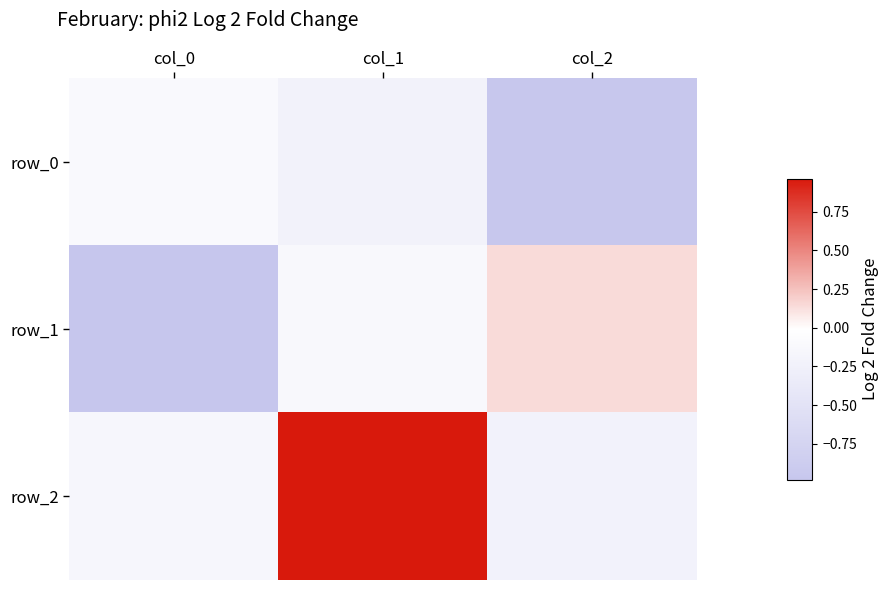

Rank the series by their maximum value, from highest to lowest.

row_2, row_1, row_0